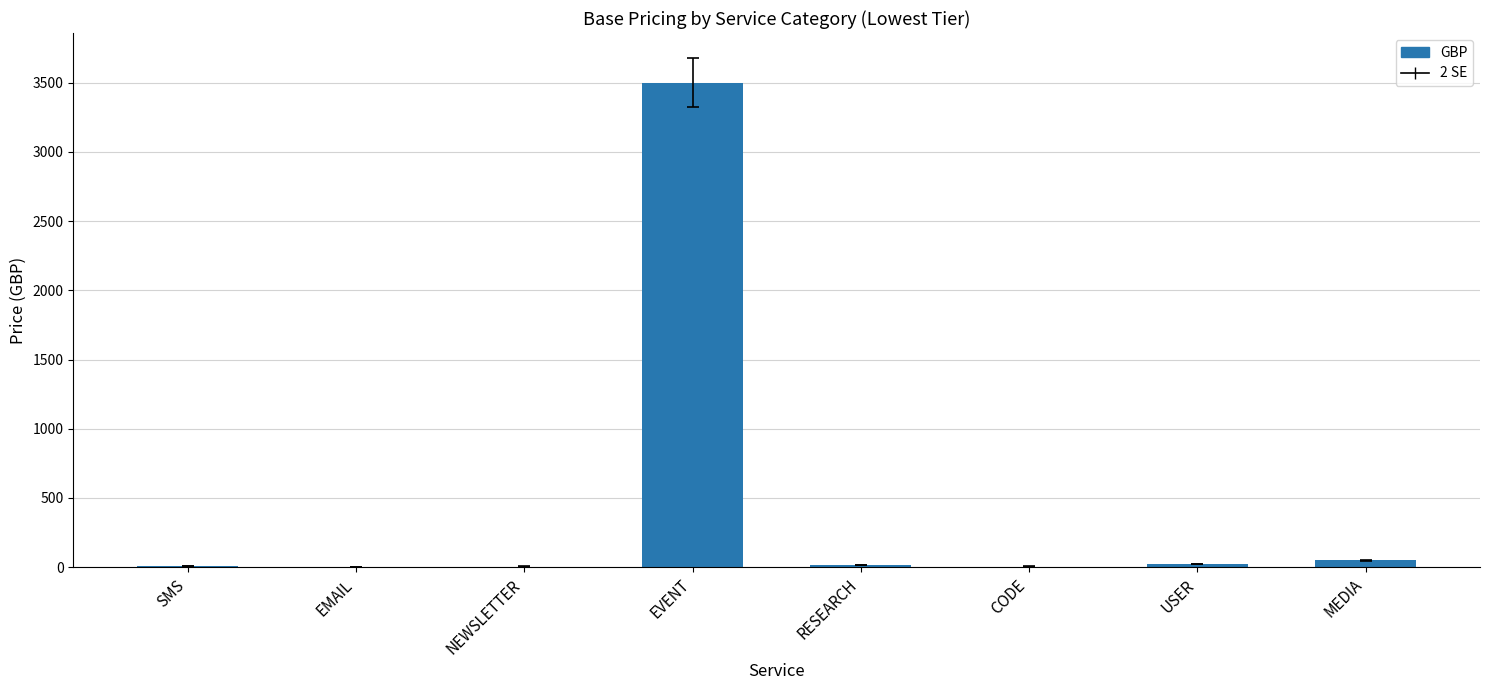

What is the approximate value at EVENT, to the nearest 100?

3500